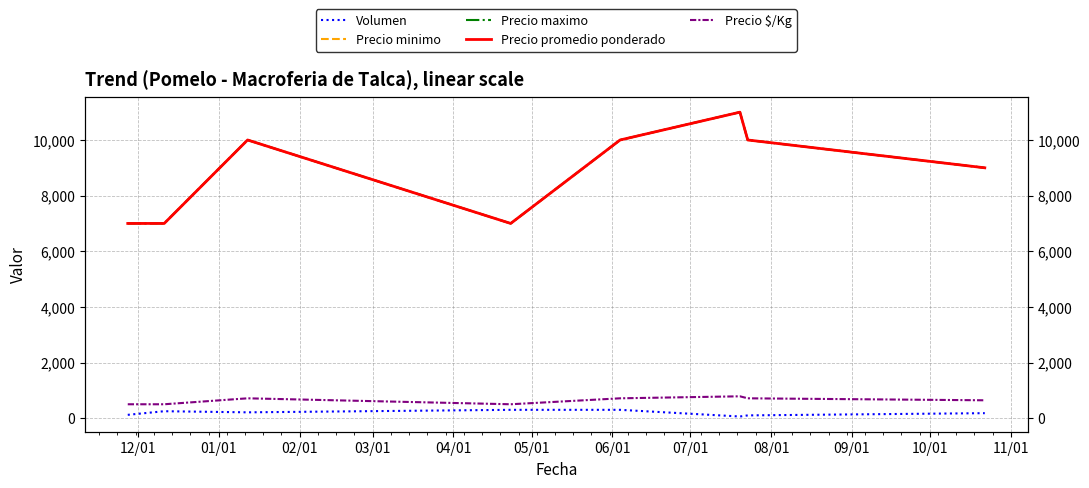

The Precio minimo series shows 16352 at 04/01. True or false?

False